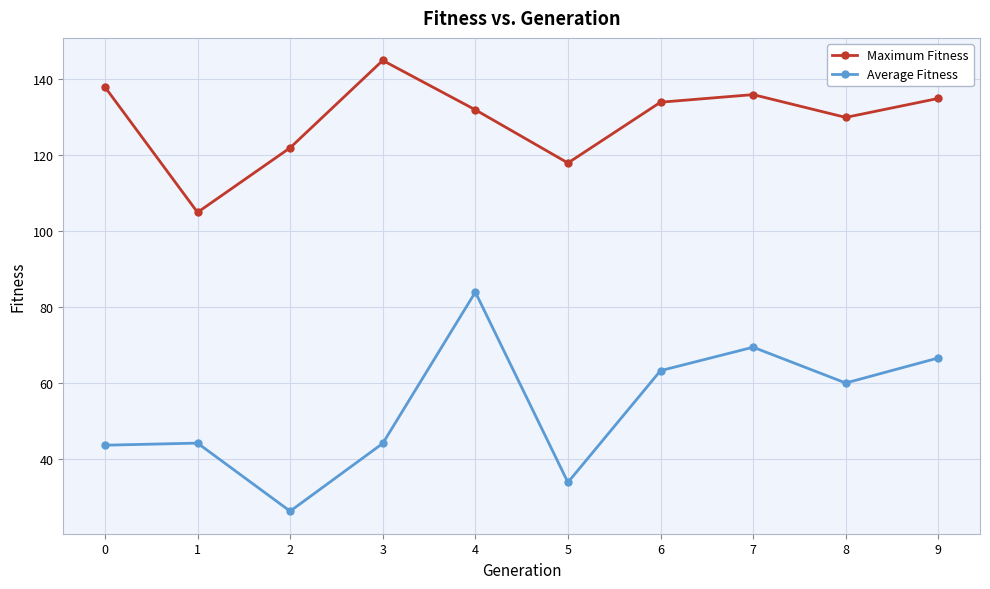

What is the difference between the highest and lowest values at 9?

68.3